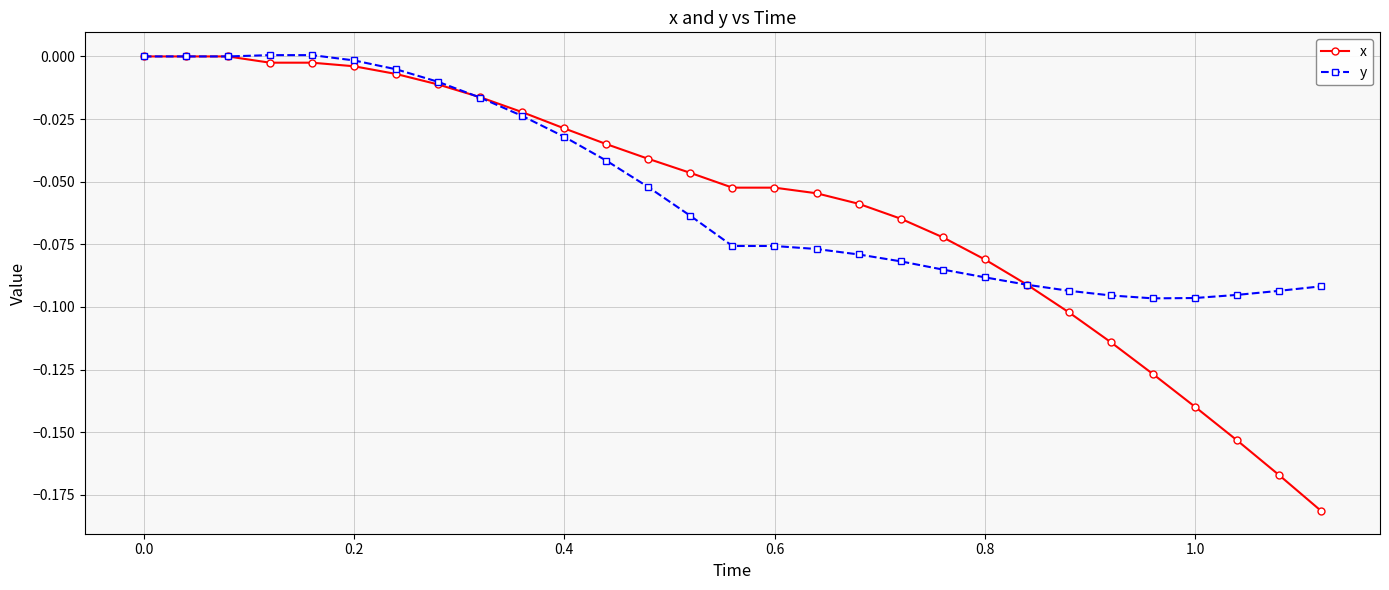

Which series has the widest spread of values?

x